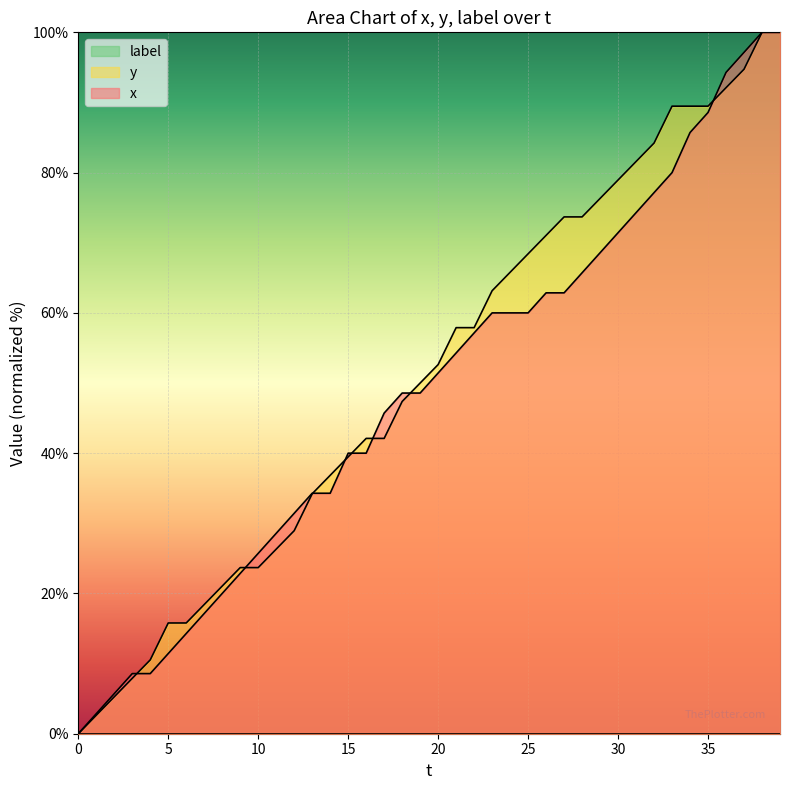

True or false: x has a value of 60.0 at 25.

True